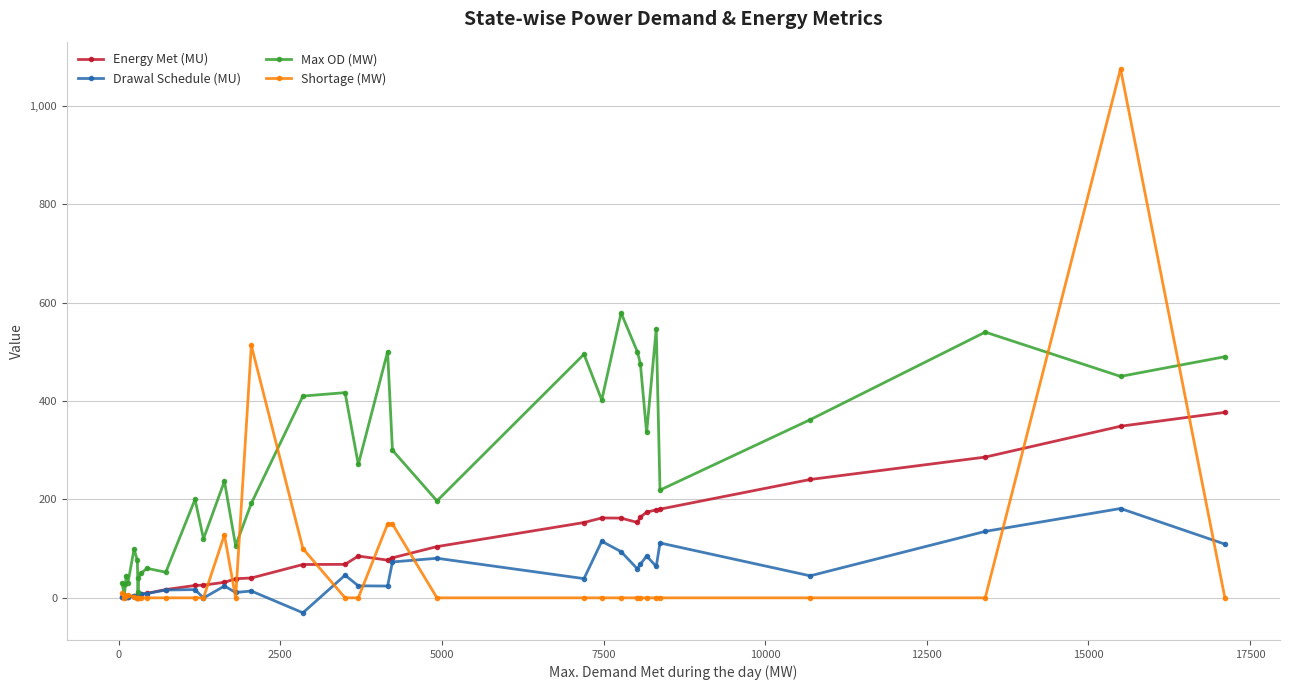

Which series has the widest spread of values?

Shortage (MW)